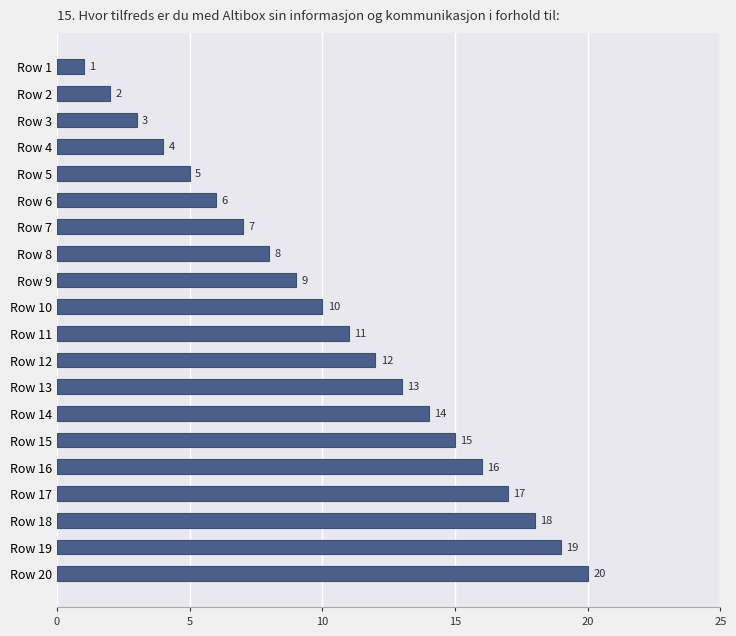

Rank the categories by value from highest to lowest.

Row 20, Row 19, Row 18, Row 17, Row 16, Row 15, Row 14, Row 13, Row 12, Row 11, Row 10, Row 9, Row 8, Row 7, Row 6, Row 5, Row 4, Row 3, Row 2, Row 1